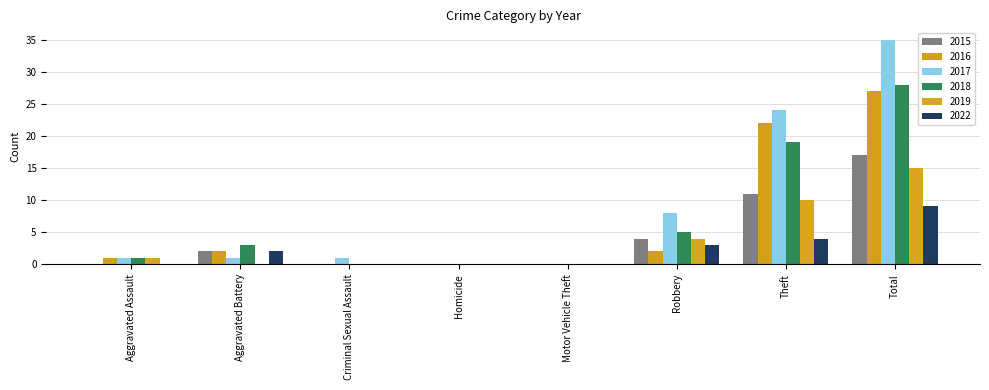

List the labels in order of 2016 value, smallest first.

Criminal Sexual Assault, Homicide, Motor Vehicle Theft, Aggravated Assault, Aggravated Battery, Robbery, Theft, Total